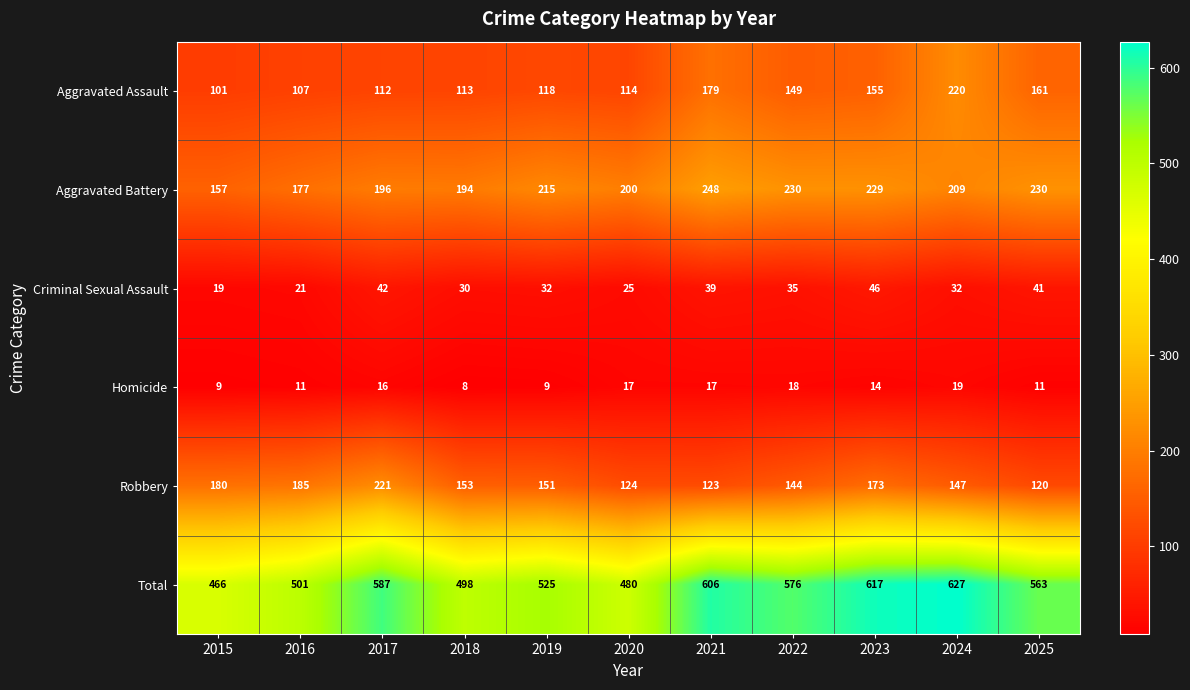

How many categories are shown in the chart?

11